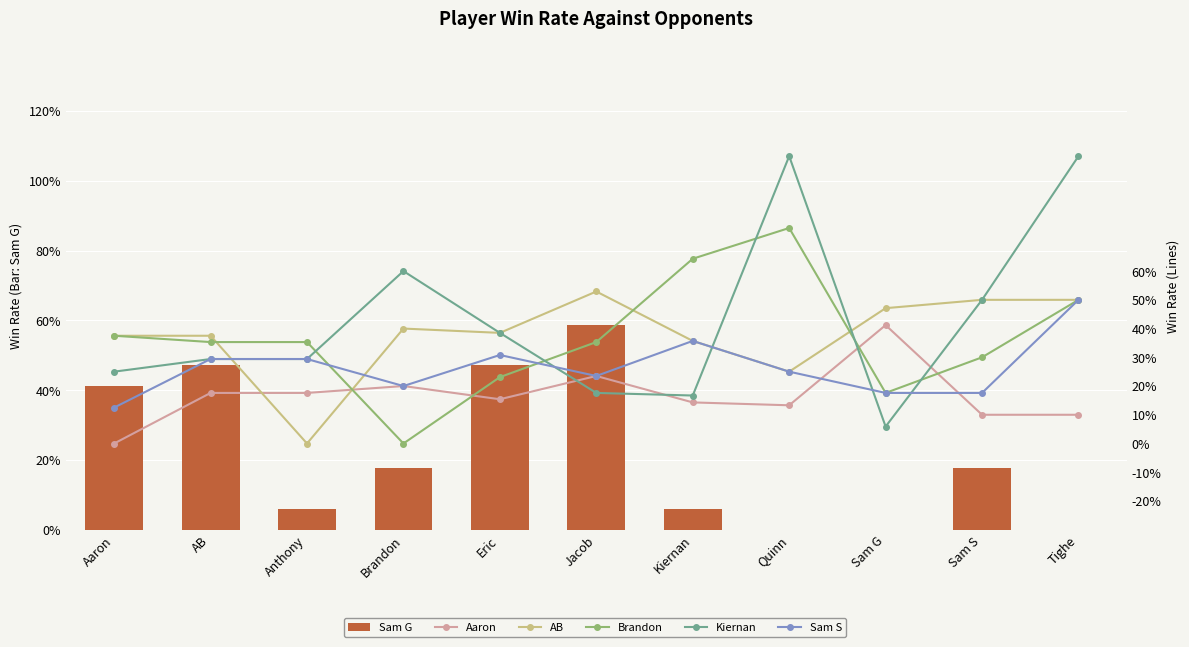

True or false: Sam G has a value of 0.3 at Tighe.

False